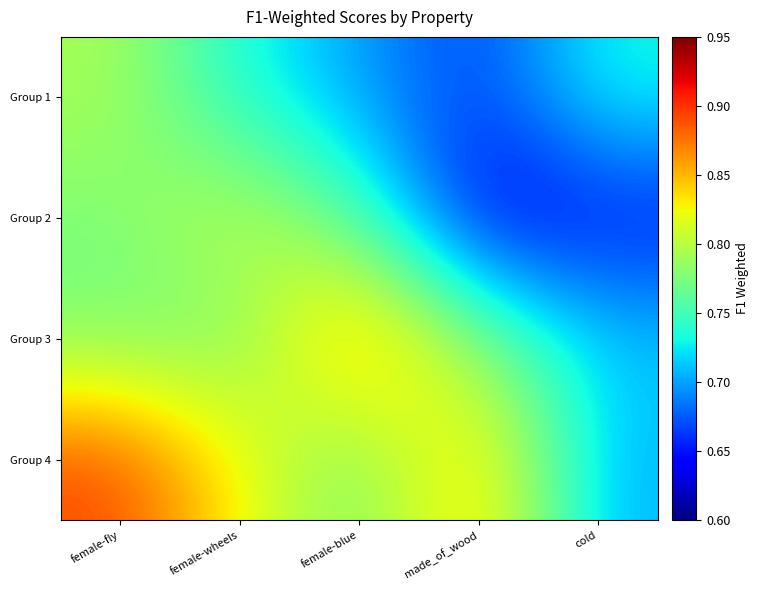

At which category does the chart reach its minimum across all series?

made_of_wood